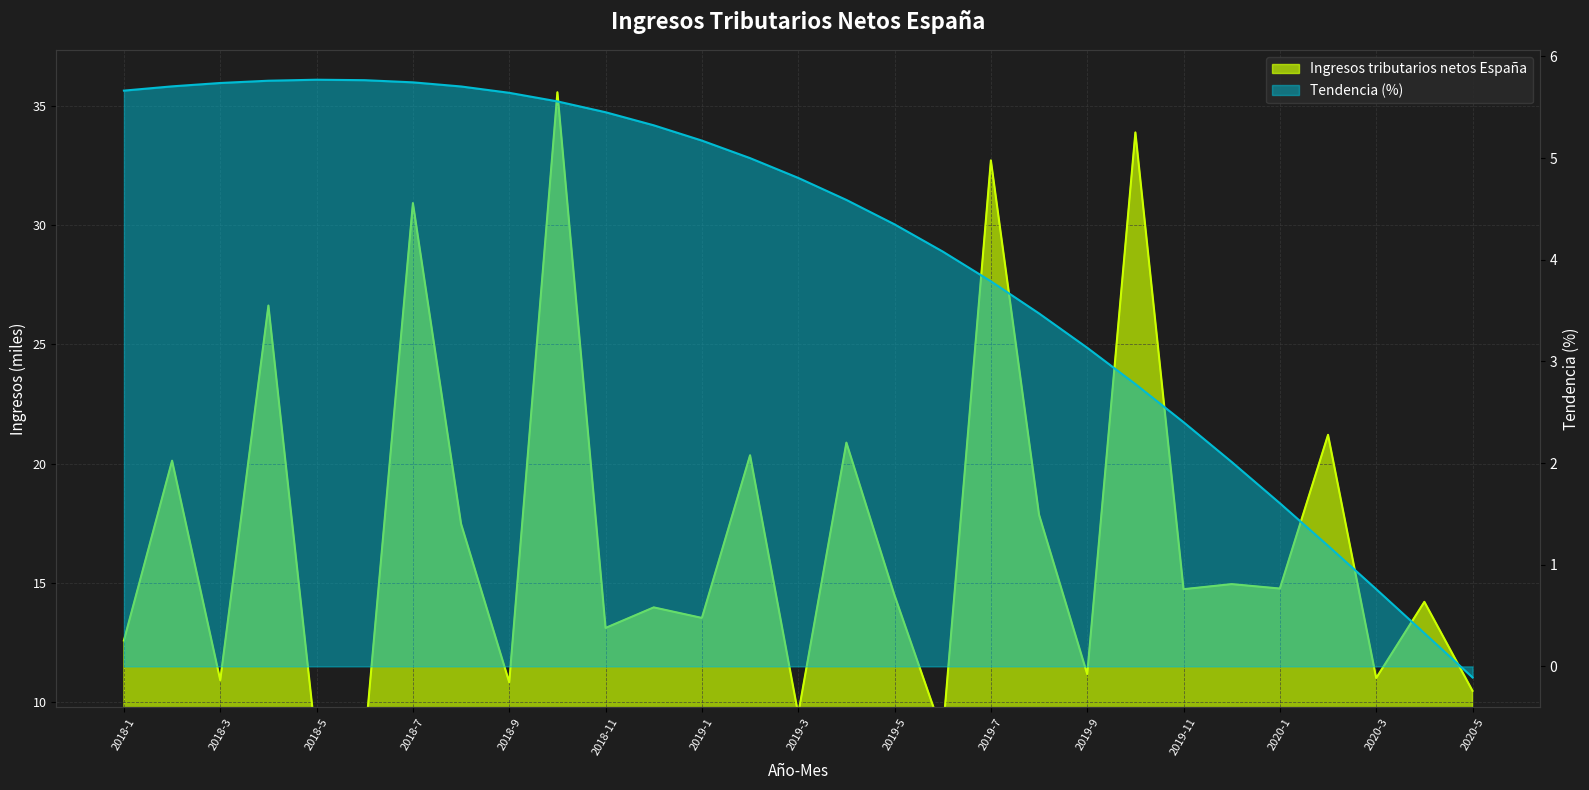

Which category has the lowest value in the Ingresos tributarios netos España series?

2018-5